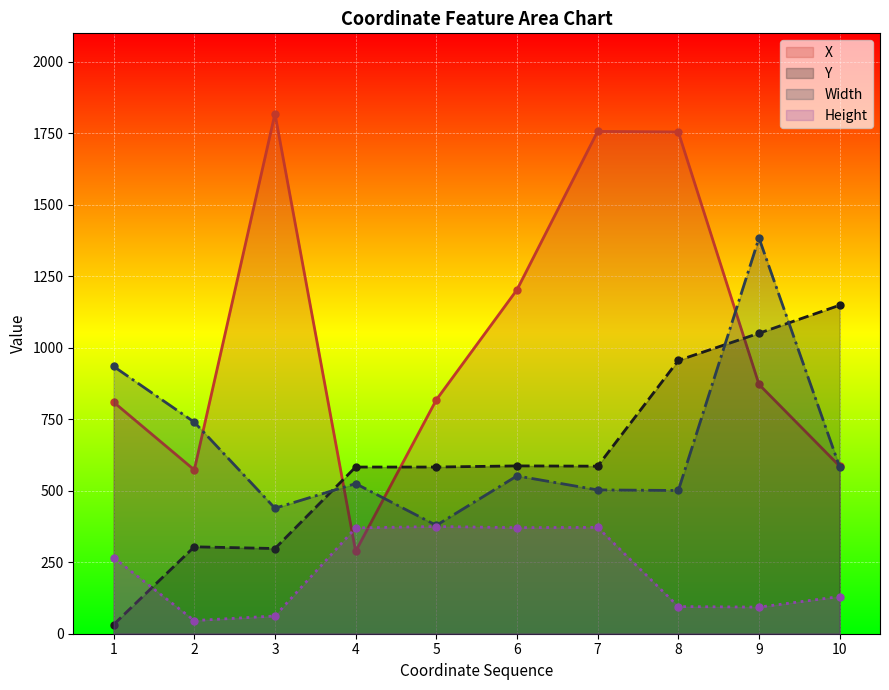

What is the greatest value displayed?

1819